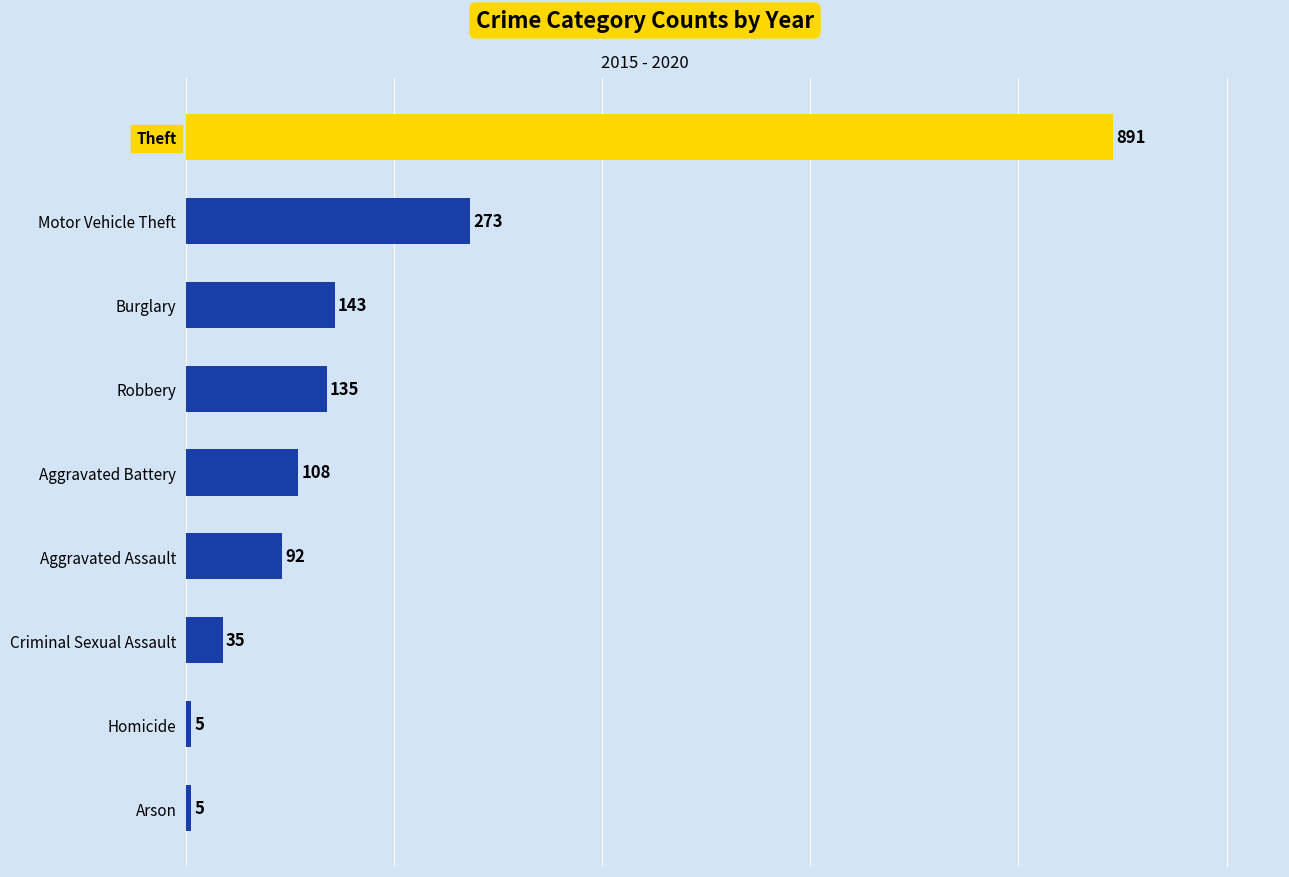

Reading bottom to top, transcribe all the data shown in this chart.

Arson=5	Homicide=5	Criminal Sexual Assault=35	Aggravated Assault=92	Aggravated Battery=108	Robbery=135	Burglary=143	Motor Vehicle Theft=273	Theft=891